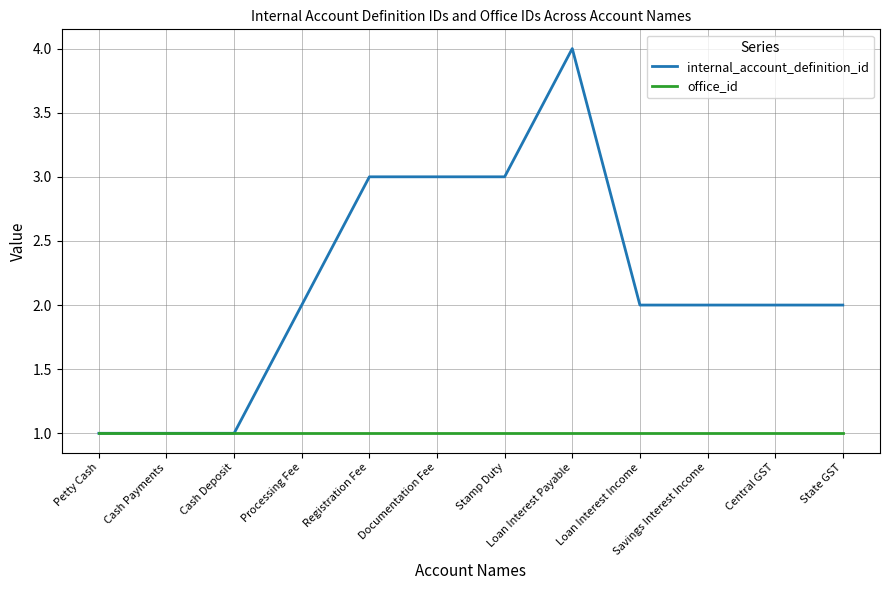

Is the value of office_id at Processing Fee greater than the value of internal_account_definition_id at Central GST?

No